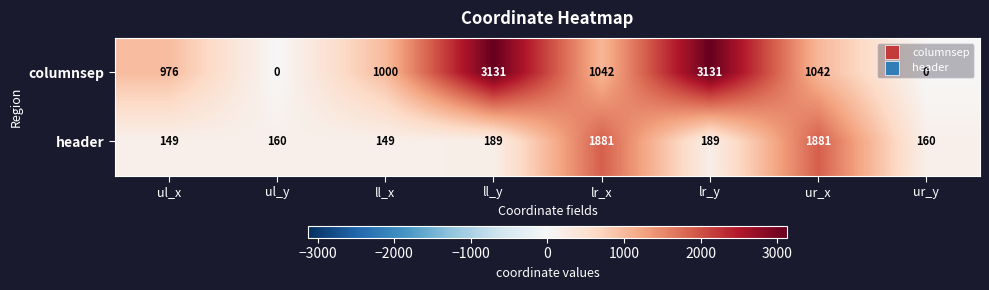

What is the maximum value shown in the chart?

3131